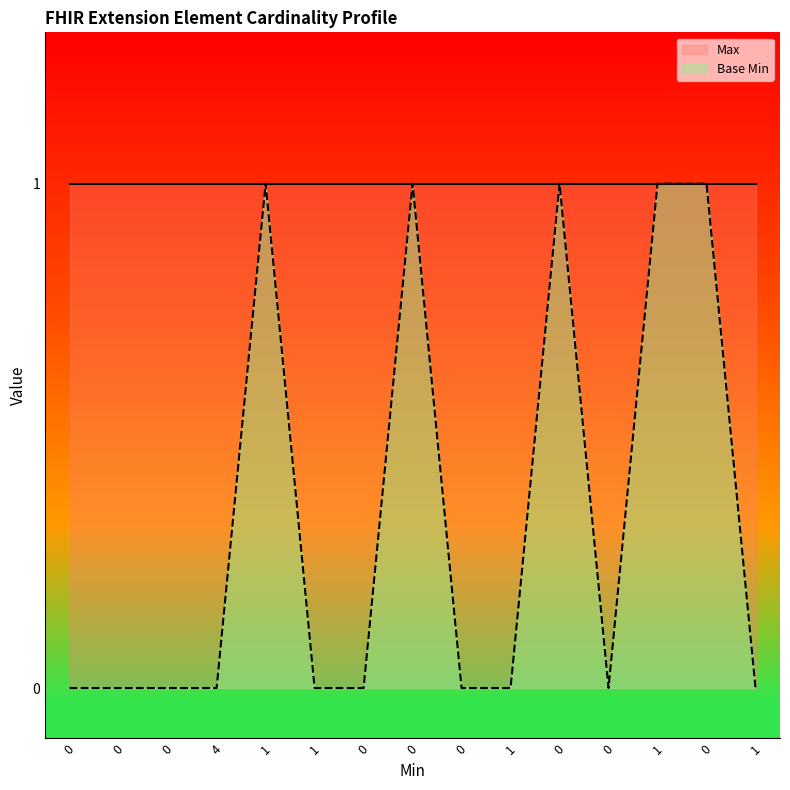

At which category is the sum across all series the highest?

1